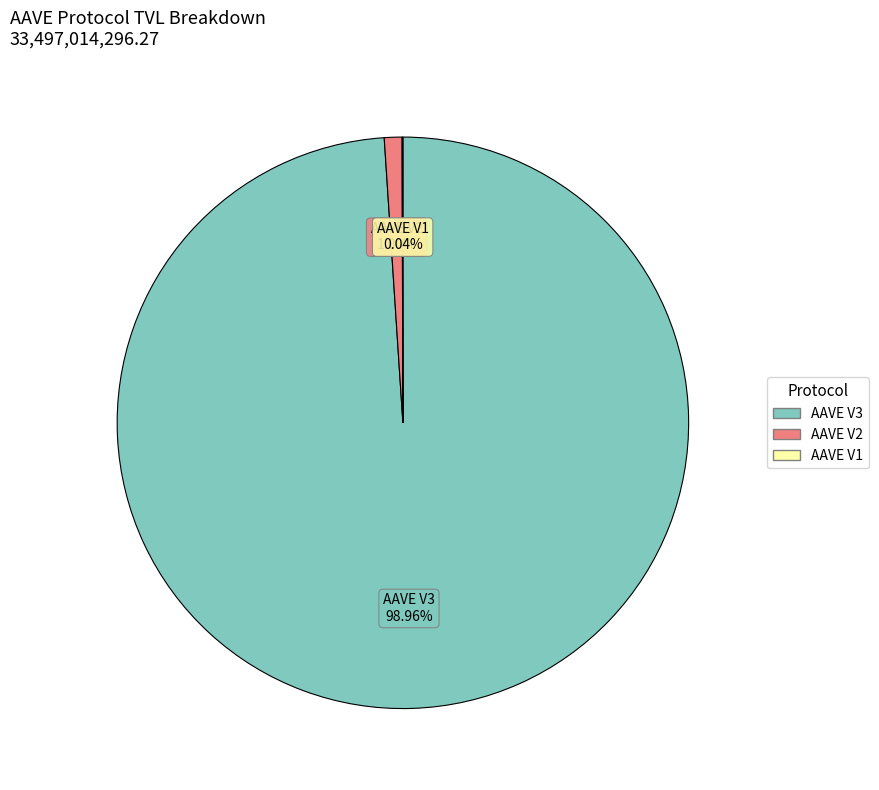

Which slice is the largest?

AAVE V3